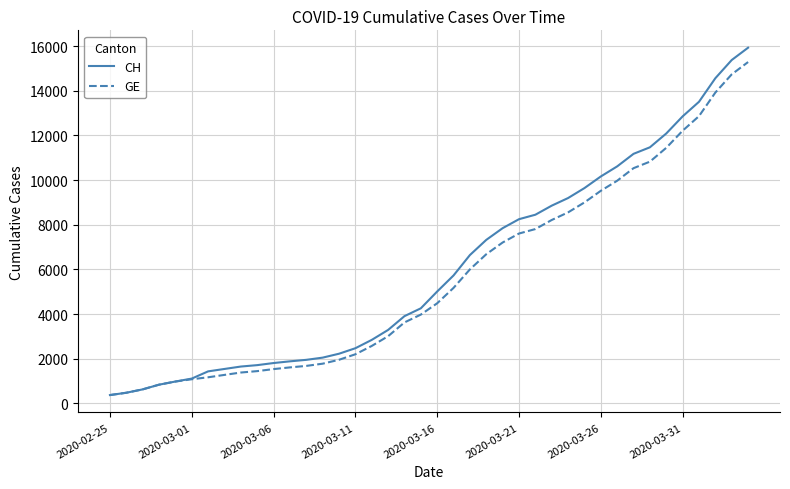

What is the smallest value displayed?

375